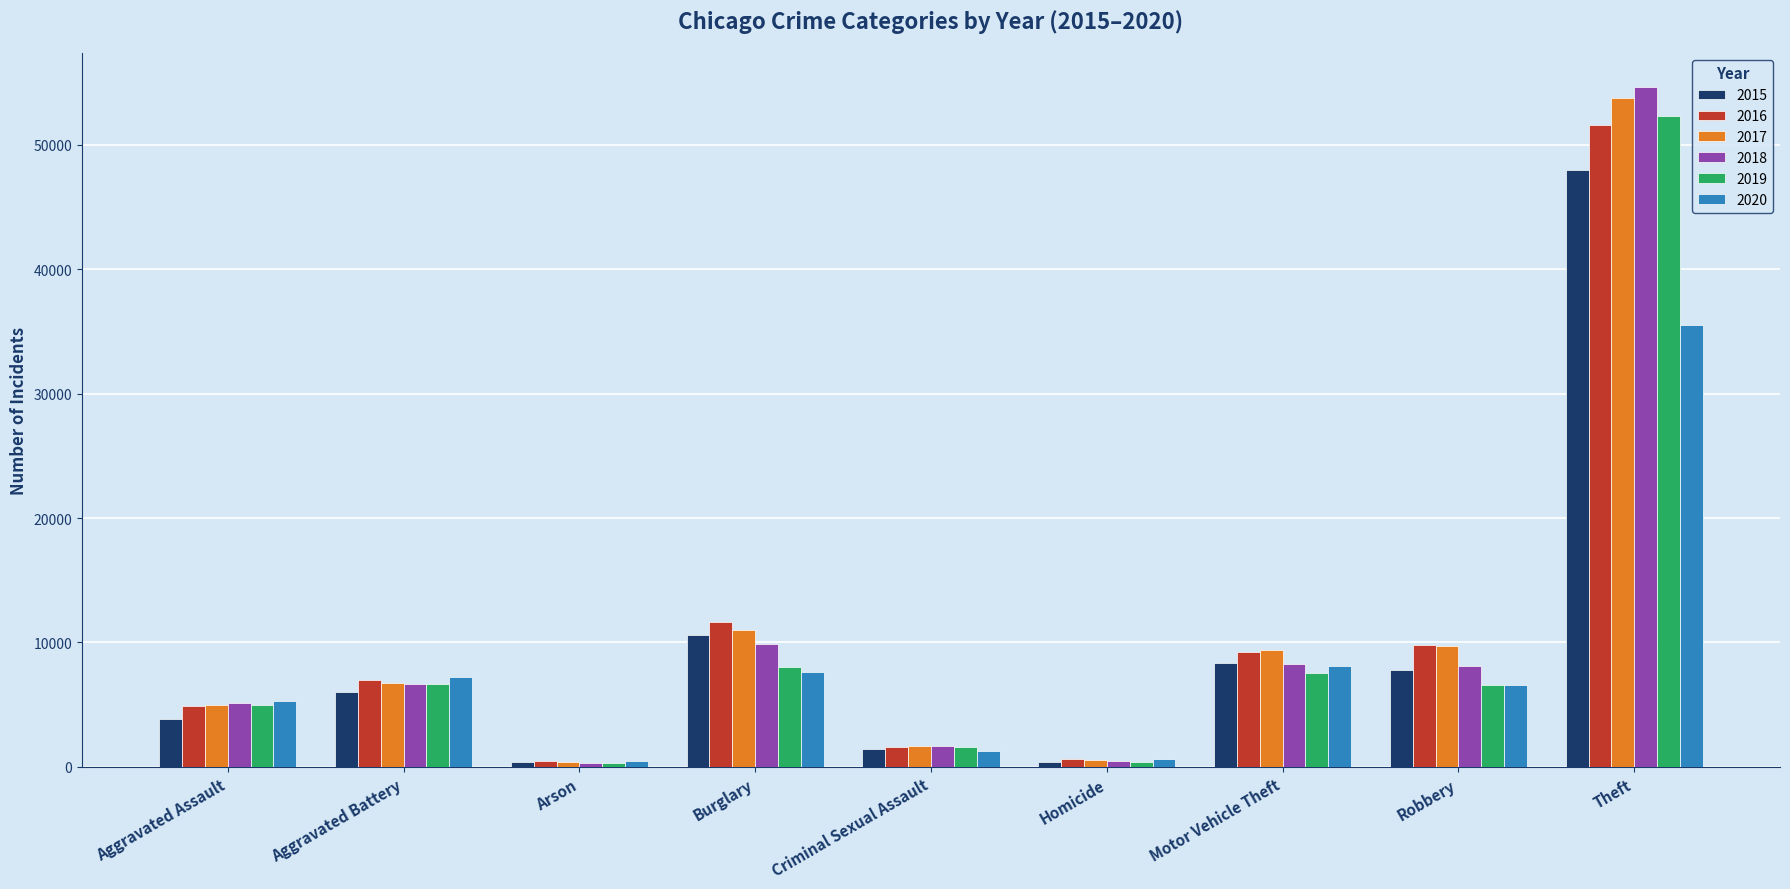

True or false: 2018 has a value of 8277 at Motor Vehicle Theft.

True